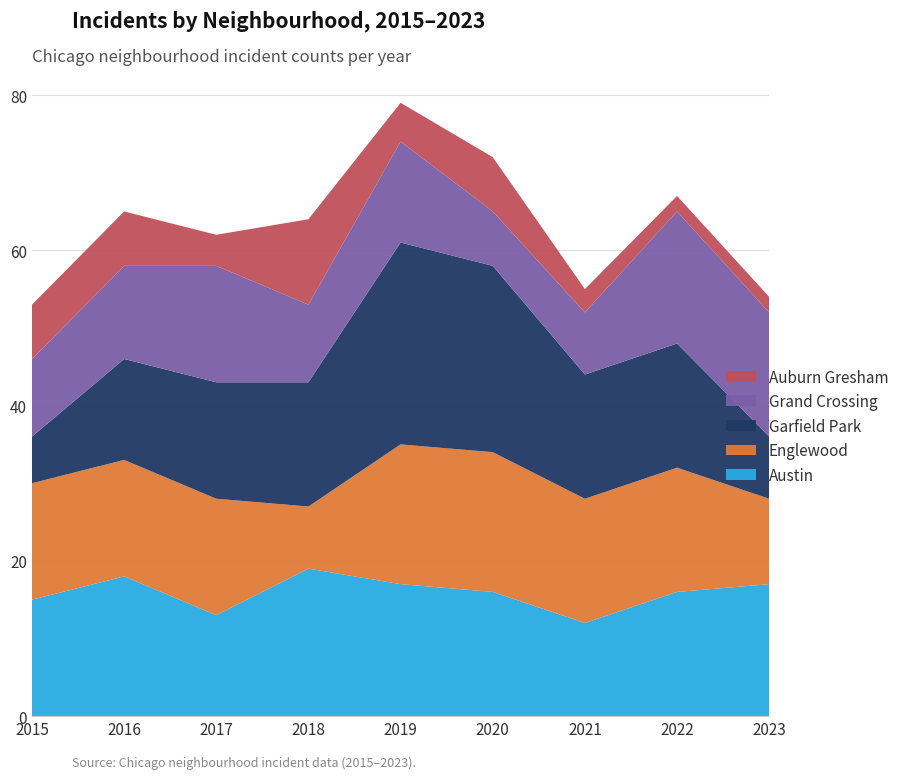

Reading left to right, what are all the values shown in this chart?

Austin: 2015=15	2016=18	2017=13	2018=19	2019=17	2020=16	2021=12	2022=16	2023=17
Englewood: 2015=15	2016=15	2017=15	2018=8	2019=18	2020=18	2021=16	2022=16	2023=11
Garfield Park: 2015=6	2016=13	2017=15	2018=16	2019=26	2020=24	2021=16	2022=16	2023=8
Grand Crossing: 2015=10	2016=12	2017=15	2018=10	2019=13	2020=7	2021=8	2022=17	2023=16
Auburn Gresham: 2015=7	2016=7	2017=4	2018=11	2019=5	2020=7	2021=3	2022=2	2023=2